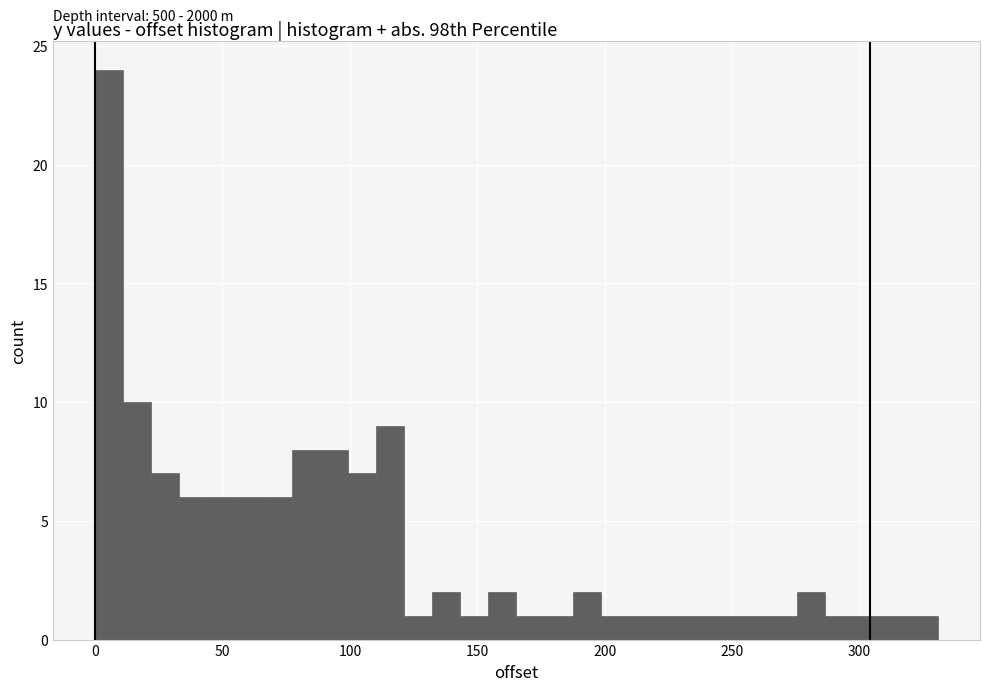

Read against the x-axis, roughly where is the centre of the tallest bar?

5